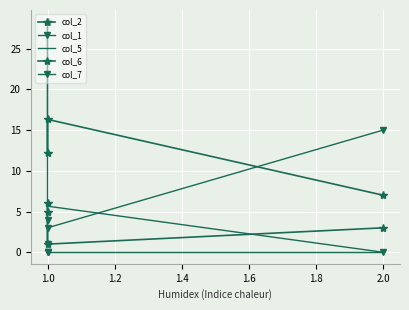

In col_6, how many points are lower than both neighbors (excluding endpoints)?

1